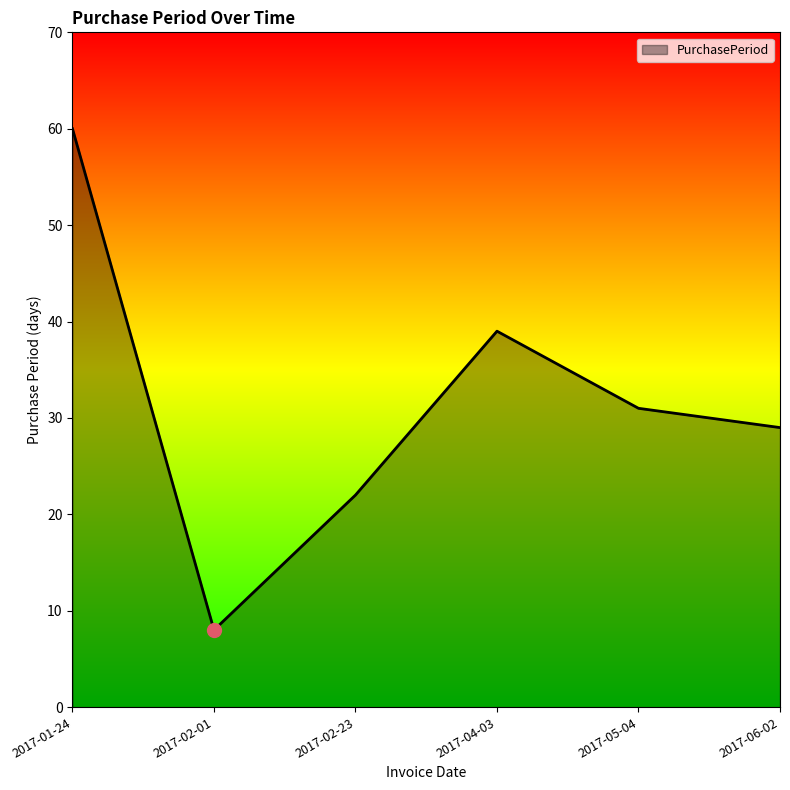

What is the change in value from 2017-02-01 to 2017-05-04?

+23